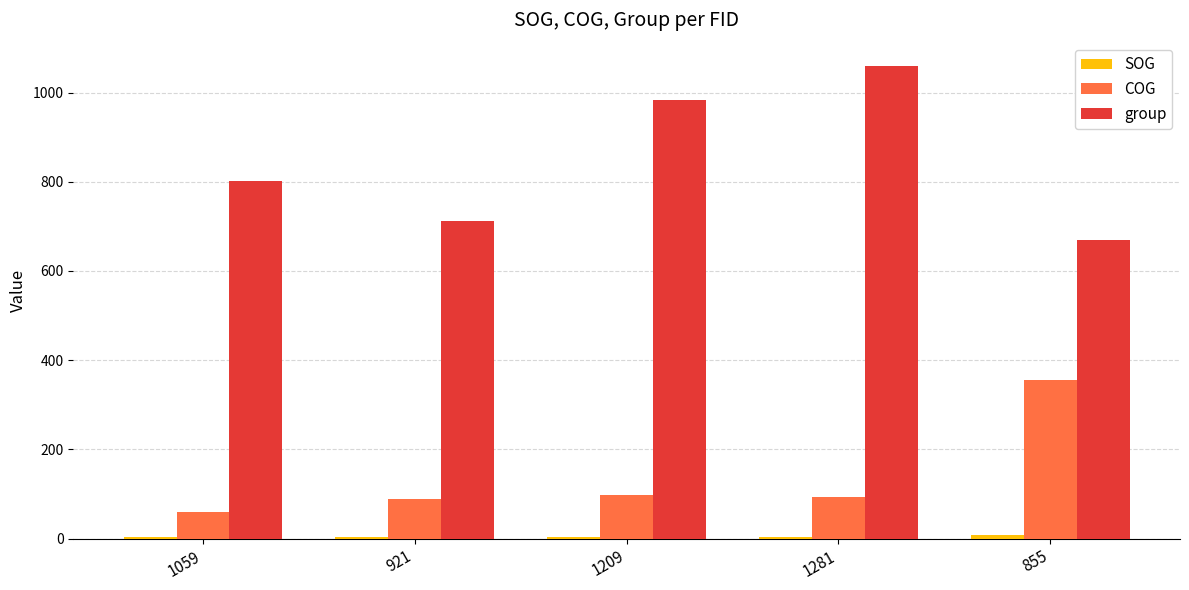

Where is group nearest to the value 864?

1059